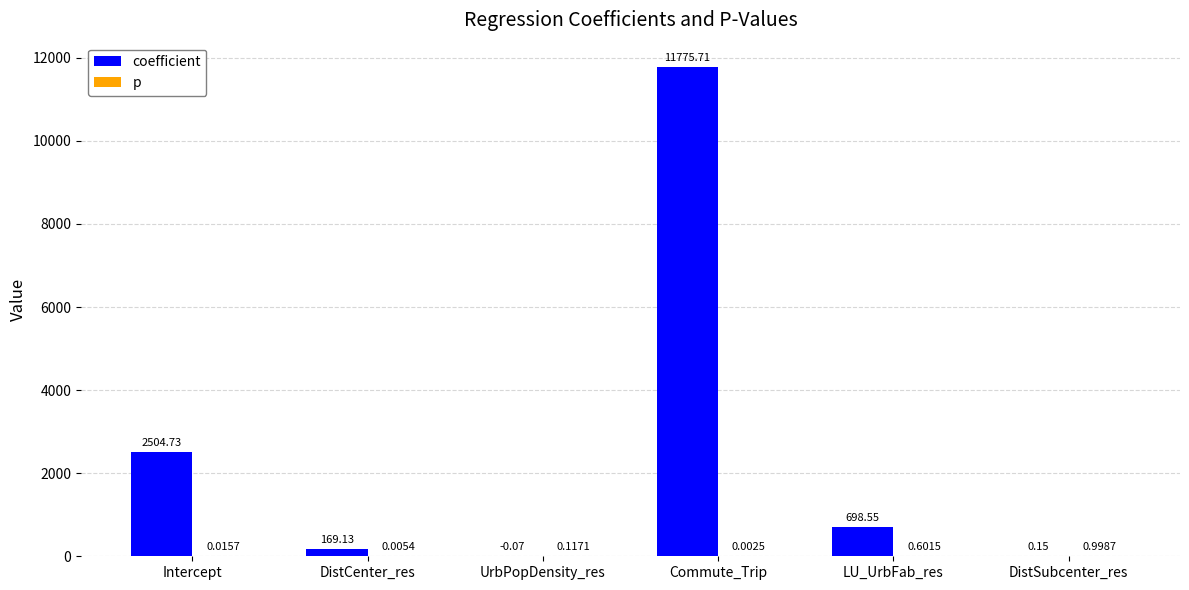

Which series changed the most between DistCenter_res and DistSubcenter_res?

coefficient